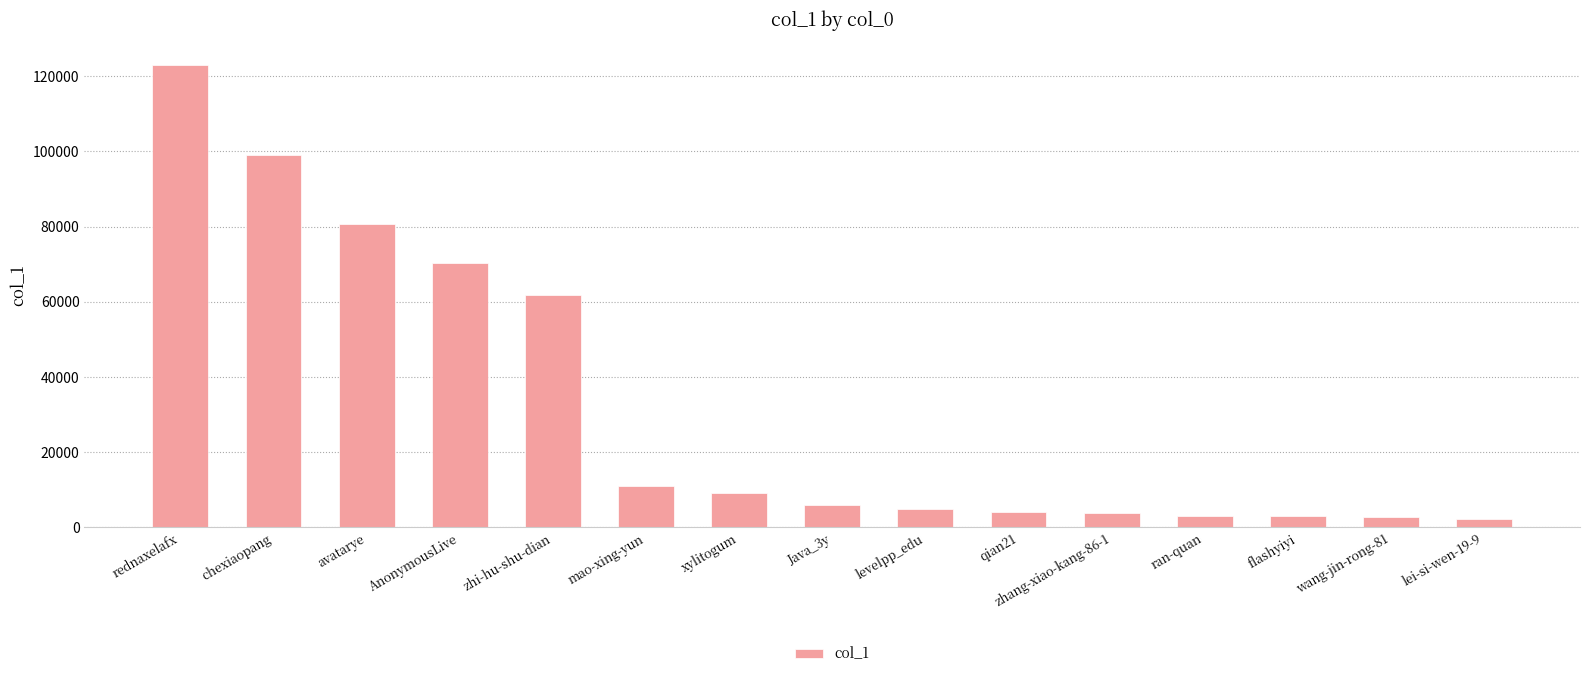

The chart shows a value of 13576 at xylitogum. True or false?

False